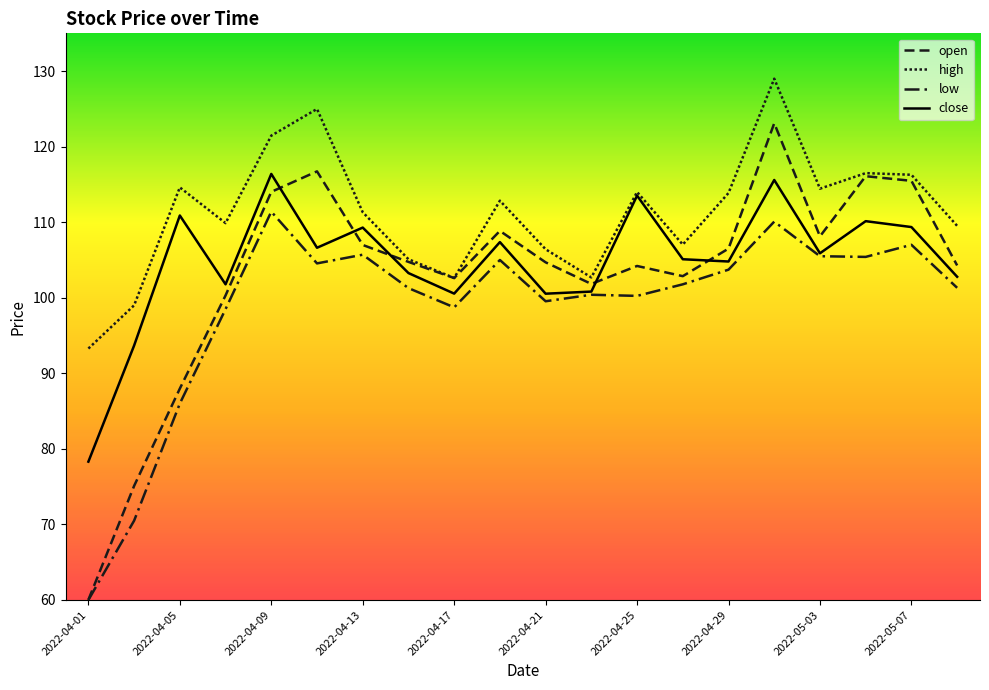

What is the label of the 16th point from the right?

2022-04-09